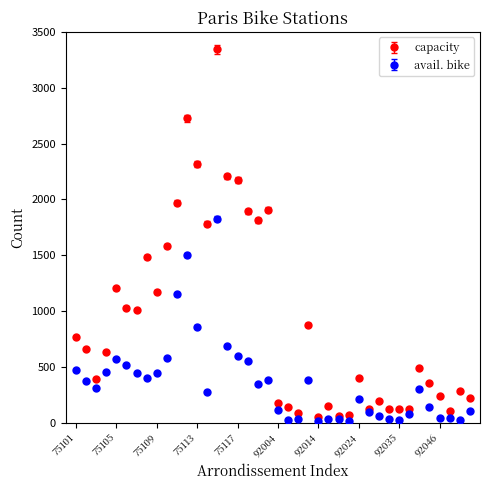

What are all the series names shown in the legend?

capacity, avail. bike